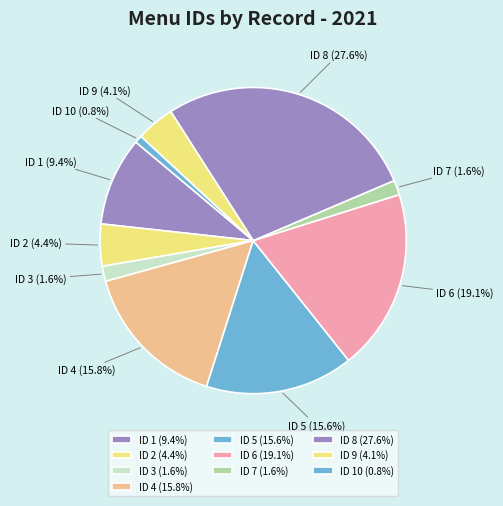

How many segments does this pie chart have?

10